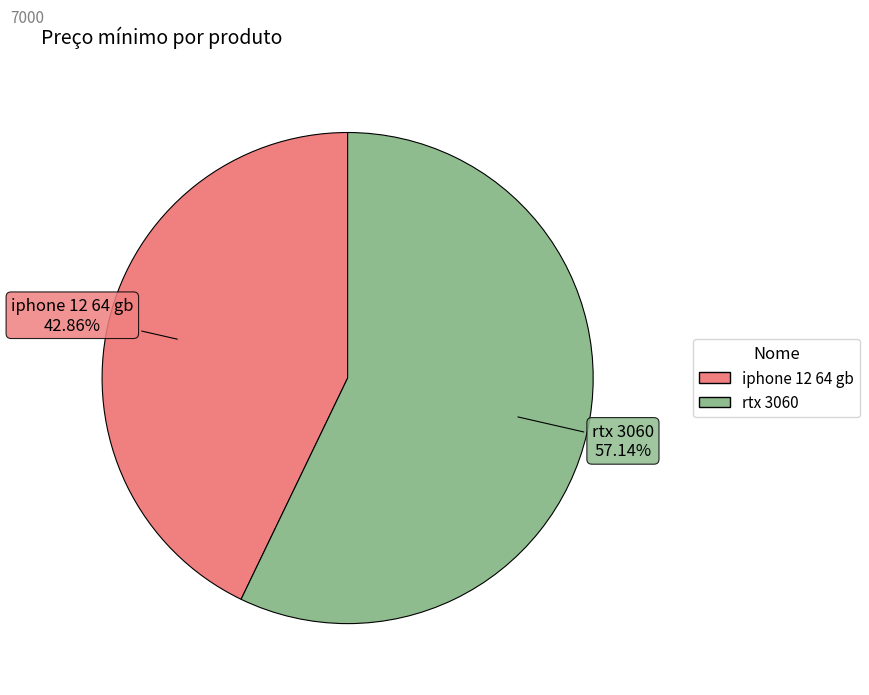

To the nearest percent, what is the average slice percentage?

50%